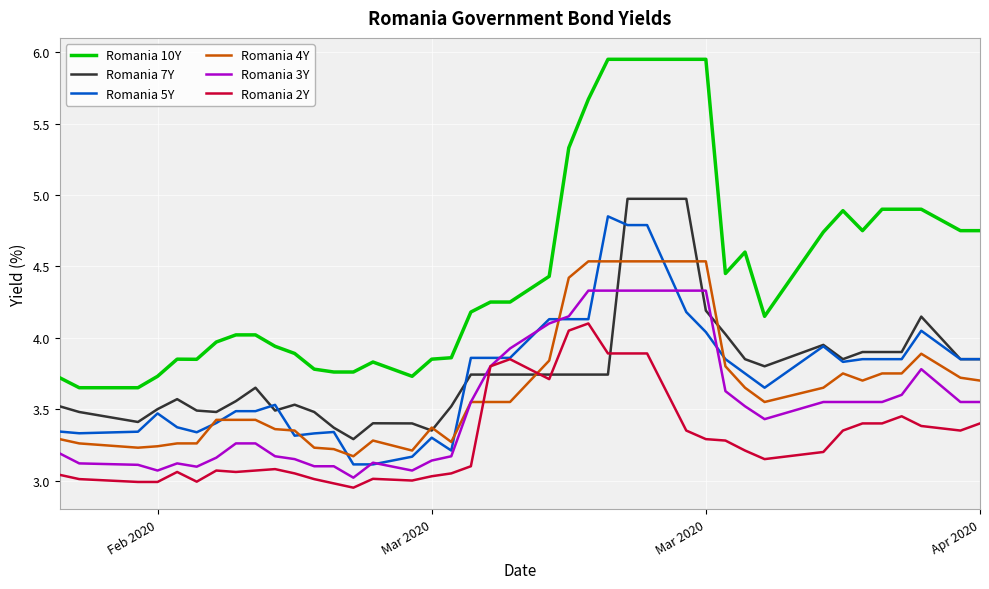

Which series has the largest total across all categories?

Romania 10Y